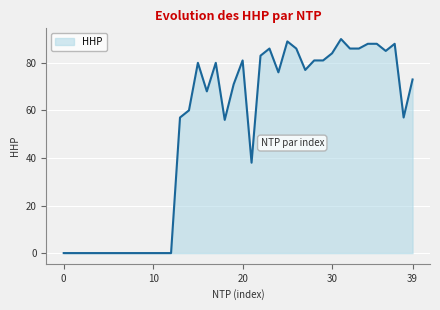

What is the maximum value shown in the chart?

90